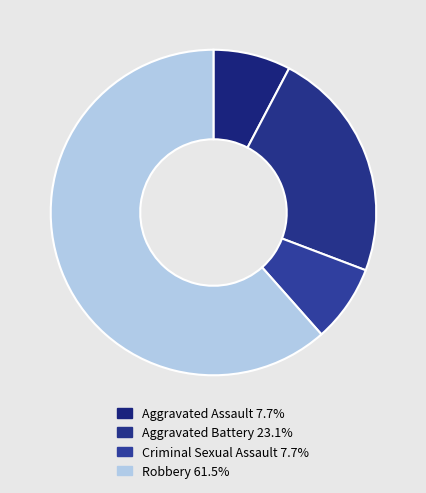

How many segments does this pie chart have?

4